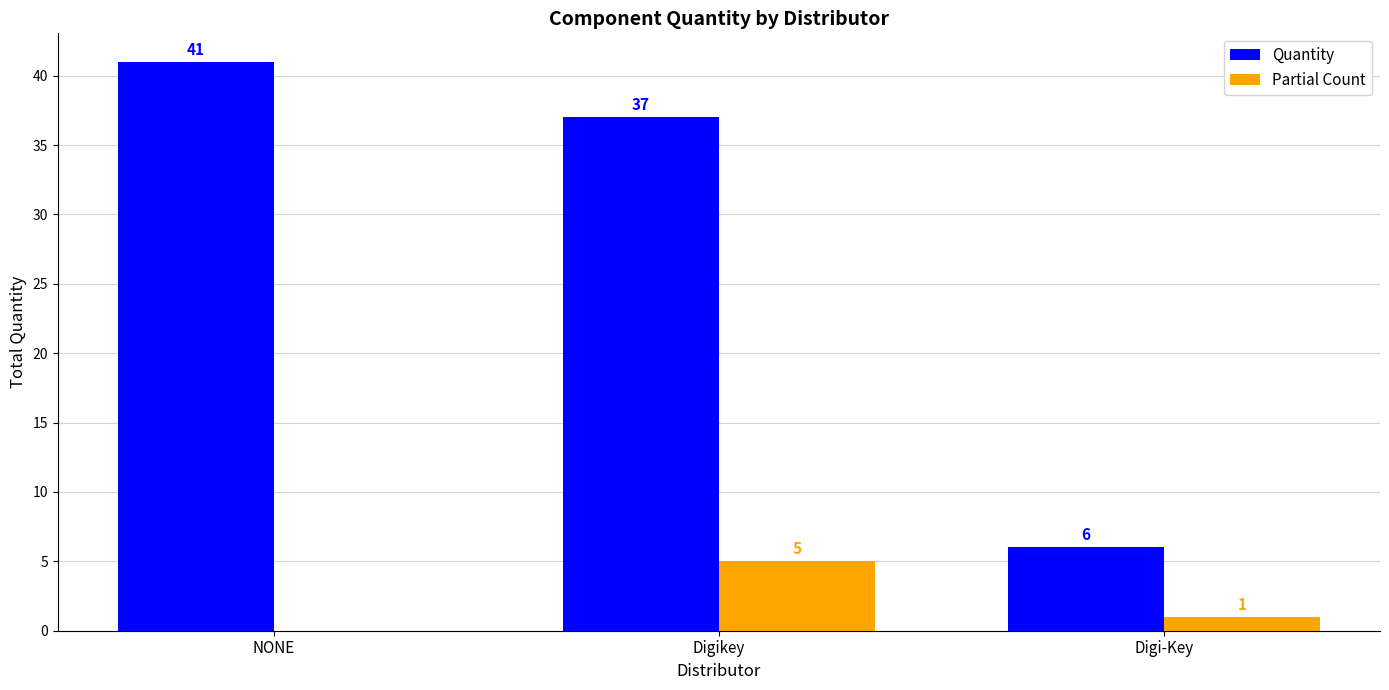

Which label corresponds to the largest value in the chart?

NONE